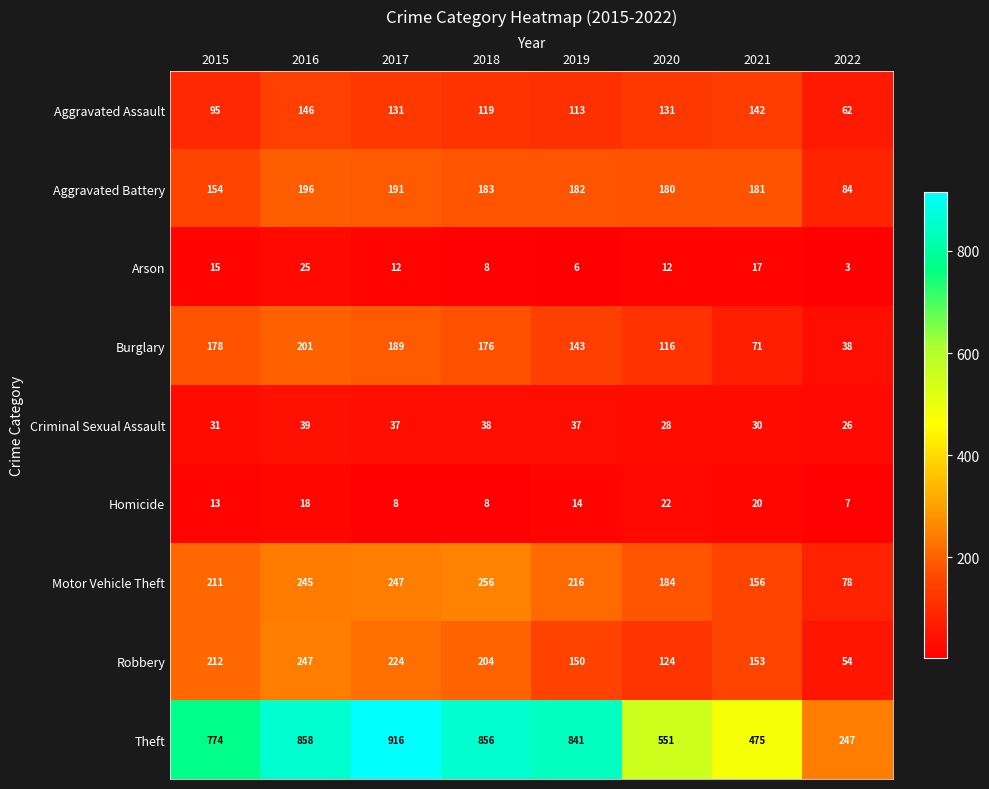

True or false: Aggravated Battery has a value of 181 at 2021.

True